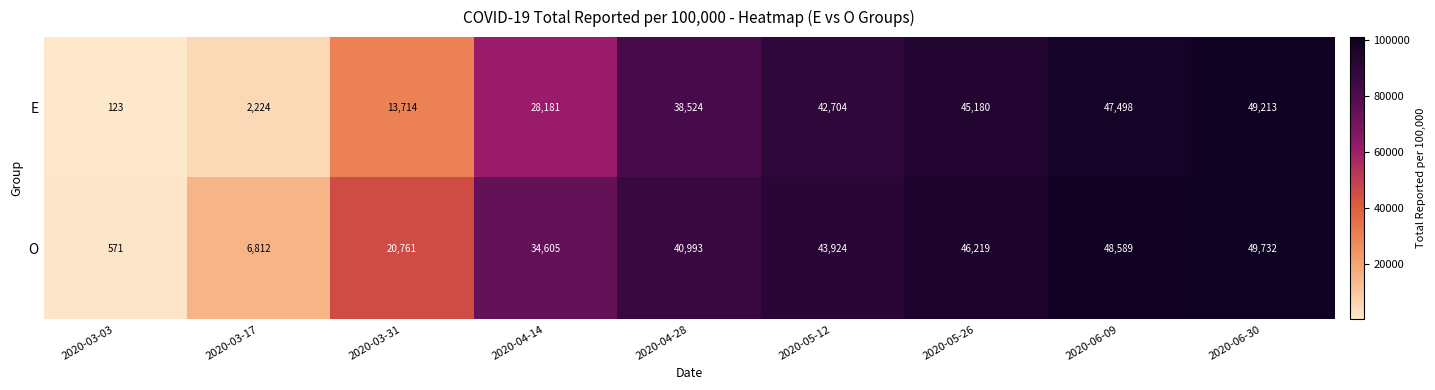

How many series are shown in this chart?

2